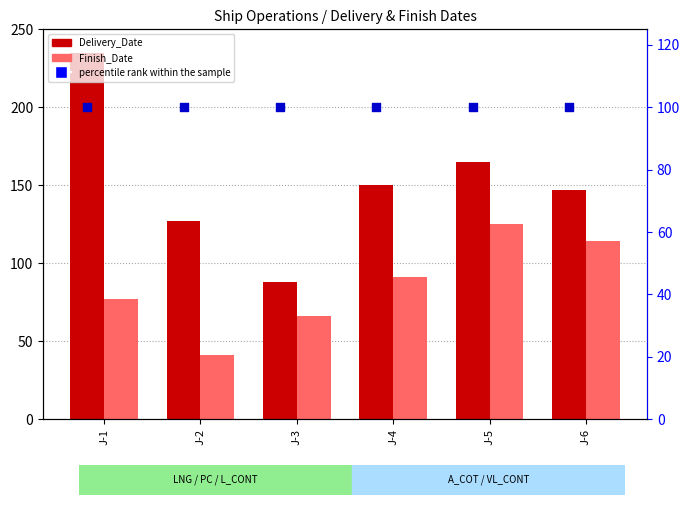

At how many categories does at least one series exceed 152?

2